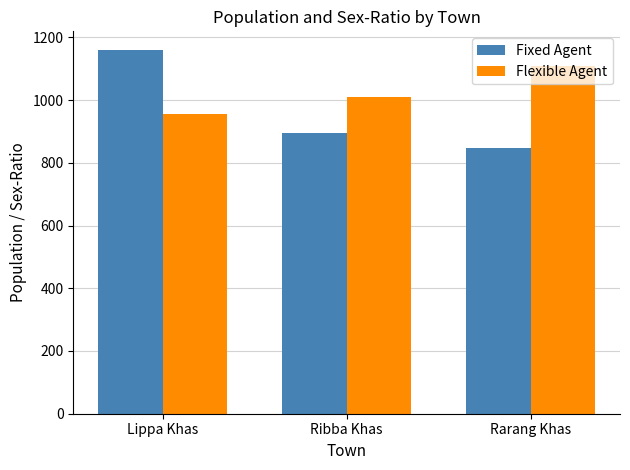

How many bars are there in total?

6